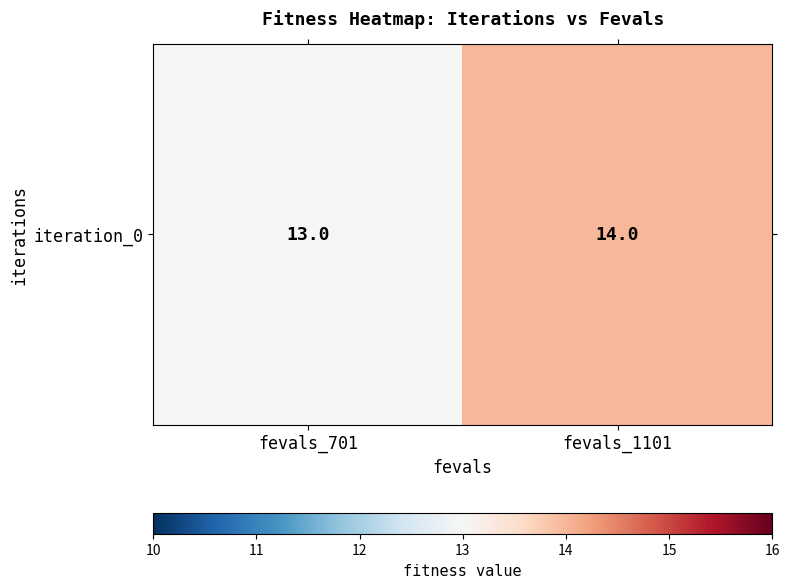

How many values are between 13 and 14?

2